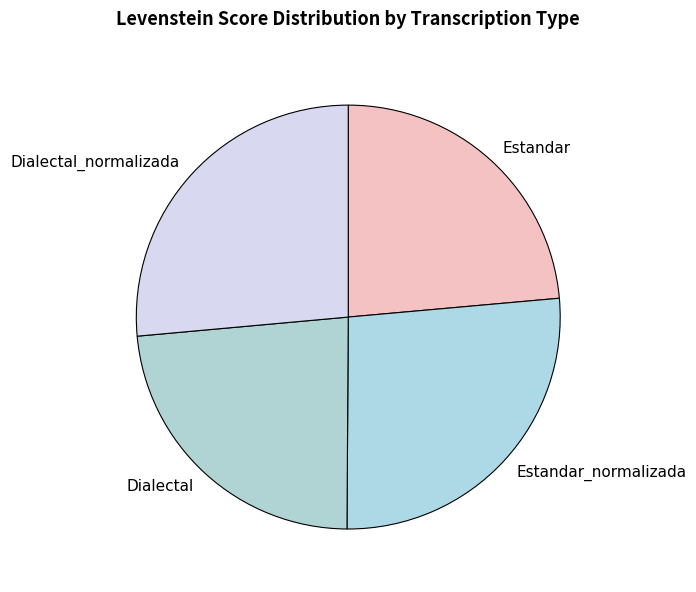

Does Dialectal_normalizada represent more than half of the total?

No